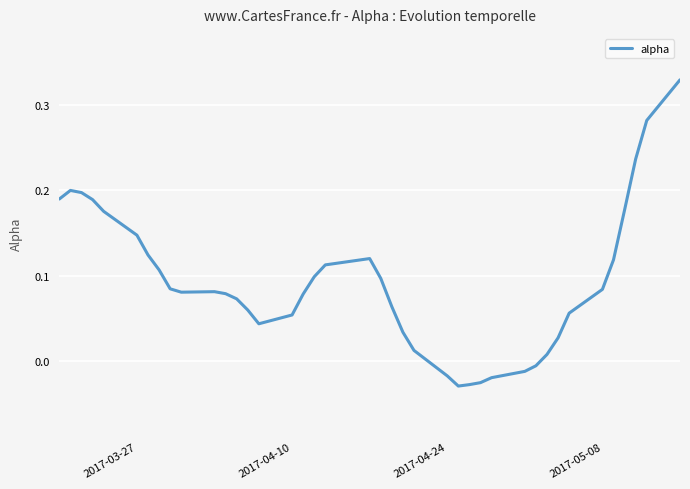

What is the difference between the maximum and minimum values?

0.4